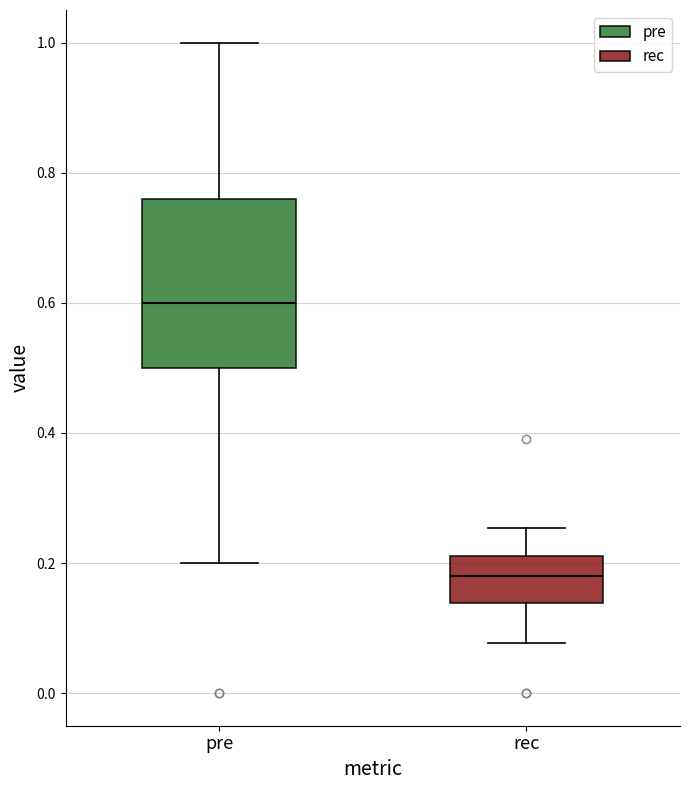

Which box's median line is the highest?

pre